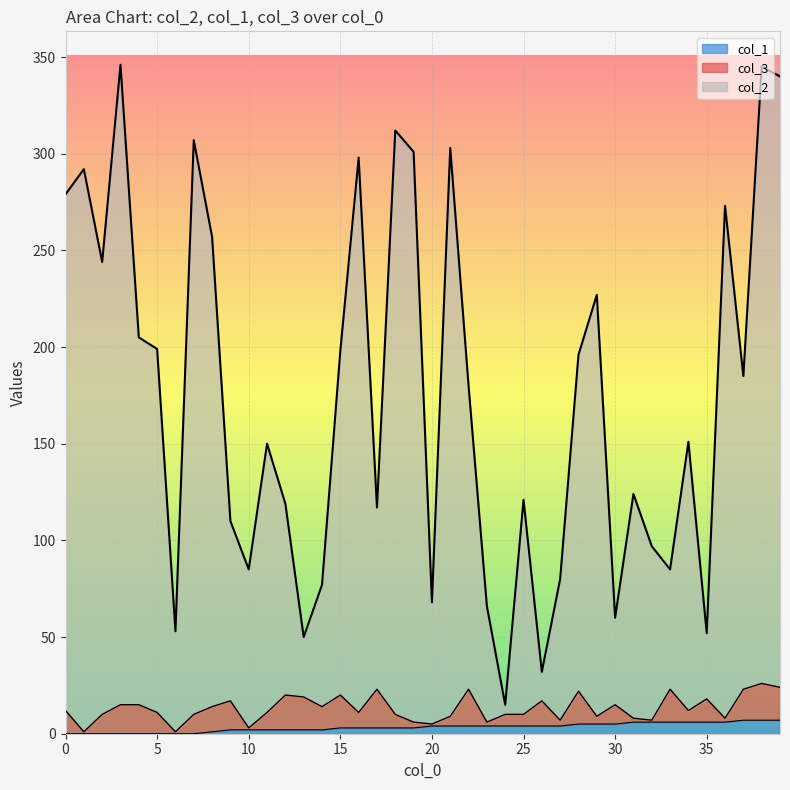

At which label is col_1 closest to 3?

15